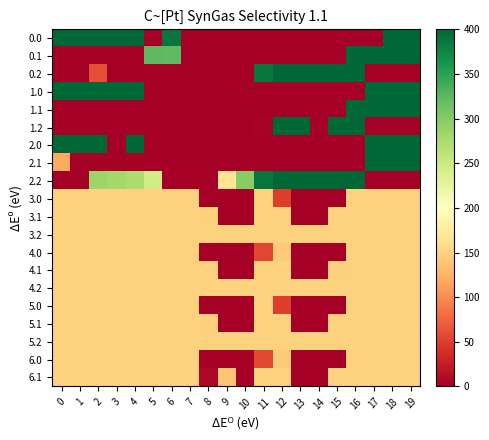

Reading left to right, what are all the values shown in this chart?

0.0: 0=400.0	1=400.0	2=400.0	3=400.0	4=400.0	5=0.0	6=388.8	7=0.0	8=0.0	9=0.0	10=0.0	11=0.0	12=0.0	13=0.0	14=0.0	15=0.0	16=0.0	17=0.0	18=400.0	19=400.0
0.1: 0=0.0	1=0.0	2=0.0	3=0.0	4=0.0	5=324.7	6=322.5	7=0.0	8=0.0	9=0.0	10=0.0	11=0.0	12=0.0	13=0.0	14=0.0	15=0.0	16=400.0	17=400.0	18=400.0	19=400.0
0.2: 0=0.0	1=0.0	2=60.9	3=0.0	4=0.0	5=0.0	6=0.0	7=0.0	8=0.0	9=0.0	10=0.0	11=388.6	12=400.0	13=400.0	14=400.0	15=400.0	16=400.0	17=0.0	18=0.0	19=0.0
1.0: 0=400.0	1=400.0	2=400.0	3=400.0	4=400.0	5=0.0	6=0.0	7=0.0	8=0.0	9=0.0	10=0.0	11=0.0	12=0.0	13=0.0	14=0.0	15=0.0	16=0.0	17=400.0	18=400.0	19=400.0
1.1: 0=0.0	1=0.0	2=0.0	3=0.0	4=0.0	5=0.0	6=0.0	7=0.0	8=0.0	9=0.0	10=0.0	11=0.0	12=0.0	13=0.0	14=0.0	15=0.0	16=400.0	17=400.0	18=400.0	19=400.0
1.2: 0=0.0	1=0.0	2=0.0	3=0.0	4=0.0	5=0.0	6=0.0	7=0.0	8=0.0	9=0.0	10=0.0	11=4.3	12=400.0	13=400.0	14=0.0	15=400.0	16=400.0	17=0.0	18=0.0	19=0.0
2.0: 0=400.0	1=400.0	2=400.0	3=0.0	4=400.0	5=0.0	6=0.0	7=0.0	8=0.0	9=0.0	10=0.0	11=0.0	12=0.0	13=0.0	14=0.0	15=0.0	16=0.0	17=400.0	18=400.0	19=400.0
2.1: 0=120.3	1=0.0	2=0.0	3=0.0	4=0.0	5=0.0	6=0.0	7=0.0	8=0.0	9=0.0	10=0.0	11=0.0	12=0.0	13=0.0	14=0.0	15=0.0	16=0.0	17=400.0	18=400.0	19=400.0
2.2: 0=0.0	1=0.0	2=285.5	3=281.0	4=274.4	5=244.2	6=0.0	7=0.0	8=0.0	9=166.9	10=298.4	11=388.6	12=400.0	13=400.0	14=400.0	15=400.0	16=400.0	17=0.0	18=0.0	19=0.0
3.0: 0=149.0	1=149.0	2=149.0	3=149.0	4=149.0	5=149.0	6=149.0	7=149.0	8=0.0	9=0.0	10=0.0	11=149.0	12=49.3	13=0.0	14=0.0	15=0.0	16=149.0	17=149.0	18=149.0	19=149.0
3.1: 0=149.0	1=149.0	2=149.0	3=149.0	4=149.0	5=149.0	6=149.0	7=149.0	8=147.8	9=0.0	10=0.0	11=149.0	12=149.0	13=0.0	14=0.0	15=149.0	16=149.0	17=149.0	18=149.0	19=149.0
3.2: 0=149.0	1=149.0	2=149.0	3=149.0	4=149.0	5=149.0	6=149.0	7=149.0	8=149.0	9=149.0	10=149.0	11=149.0	12=149.0	13=149.0	14=149.0	15=149.0	16=149.0	17=149.0	18=149.0	19=149.0
4.0: 0=149.0	1=149.0	2=149.0	3=149.0	4=149.0	5=149.0	6=149.0	7=149.0	8=0.0	9=0.0	10=0.0	11=56.1	12=142.3	13=0.0	14=0.0	15=0.0	16=149.0	17=149.0	18=149.0	19=149.0
4.1: 0=149.0	1=149.0	2=149.0	3=149.0	4=149.0	5=149.0	6=149.0	7=149.0	8=149.0	9=0.0	10=0.0	11=149.0	12=149.0	13=0.0	14=0.0	15=147.8	16=149.0	17=149.0	18=149.0	19=149.0
4.2: 0=149.0	1=149.0	2=149.0	3=149.0	4=149.0	5=149.0	6=149.0	7=149.0	8=149.0	9=149.0	10=149.0	11=149.0	12=149.0	13=149.0	14=149.0	15=149.0	16=149.0	17=149.0	18=149.0	19=149.0
5.0: 0=149.0	1=149.0	2=149.0	3=149.0	4=149.0	5=149.0	6=149.0	7=149.0	8=0.0	9=0.0	10=0.0	11=149.0	12=49.3	13=0.0	14=0.0	15=0.0	16=149.0	17=149.0	18=149.0	19=149.0
5.1: 0=149.0	1=149.0	2=149.0	3=149.0	4=149.0	5=149.0	6=149.0	7=149.0	8=147.8	9=0.0	10=0.0	11=149.0	12=149.0	13=0.0	14=0.0	15=149.0	16=149.0	17=149.0	18=149.0	19=149.0
5.2: 0=149.0	1=149.0	2=149.0	3=149.0	4=149.0	5=149.0	6=149.0	7=149.0	8=149.0	9=149.0	10=149.0	11=149.0	12=149.0	13=149.0	14=149.0	15=149.0	16=149.0	17=149.0	18=149.0	19=149.0
6.0: 0=149.0	1=149.0	2=149.0	3=149.0	4=149.0	5=149.0	6=149.0	7=149.0	8=0.0	9=0.0	10=0.0	11=57.0	12=142.3	13=0.0	14=0.0	15=0.0	16=149.0	17=149.0	18=149.0	19=149.0
6.1: 0=149.0	1=149.0	2=149.0	3=149.0	4=149.0	5=149.0	6=149.0	7=149.0	8=7.3	9=138.6	10=0.0	11=149.0	12=149.0	13=0.0	14=0.0	15=149.0	16=149.0	17=149.0	18=149.0	19=149.0